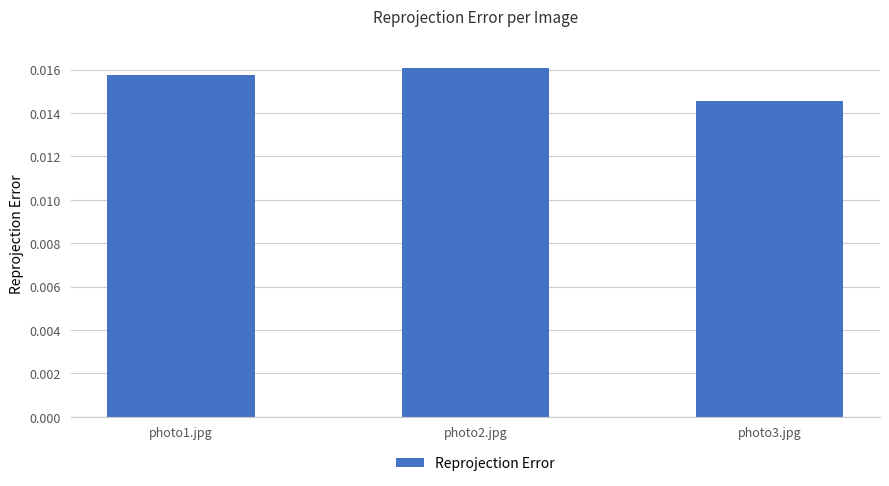

Which has a higher value, photo2.jpg or photo1.jpg?

photo2.jpg